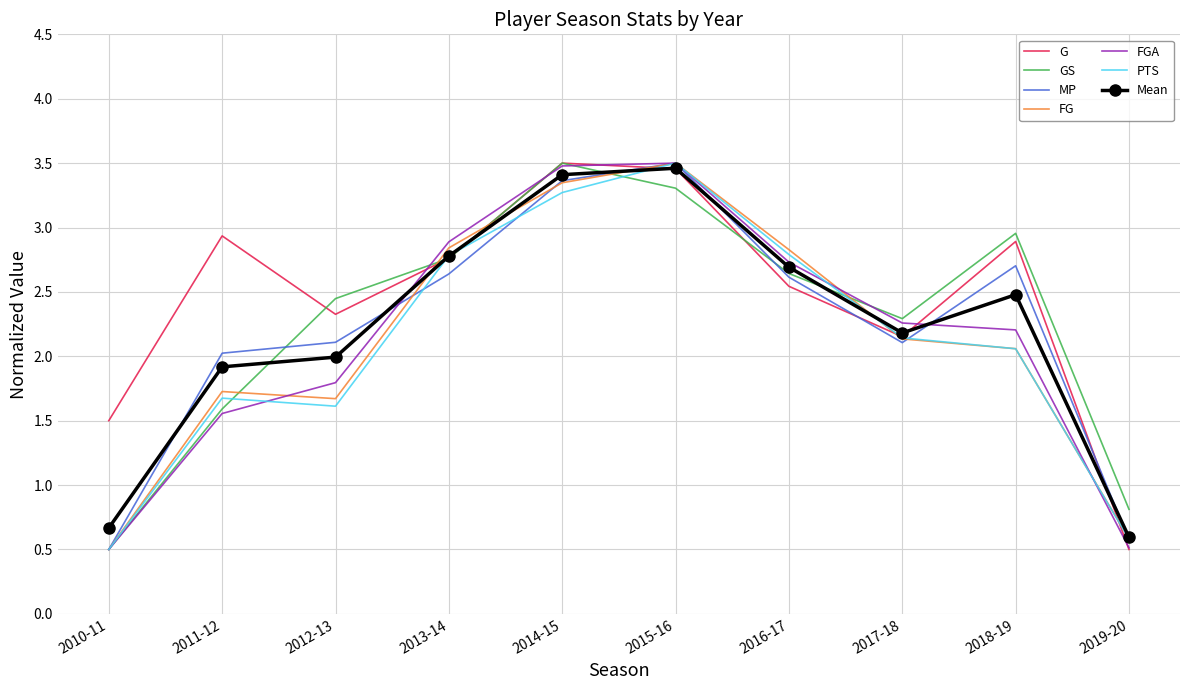

What are all the series names shown in the legend?

G, GS, MP, FG, FGA, PTS, Mean